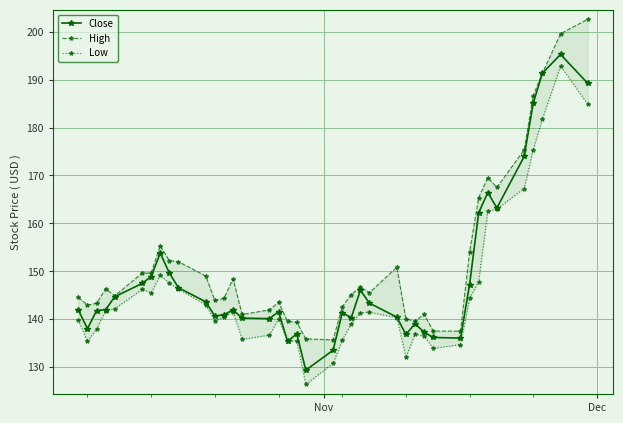

What is the lowest value of the Close series?

129.3